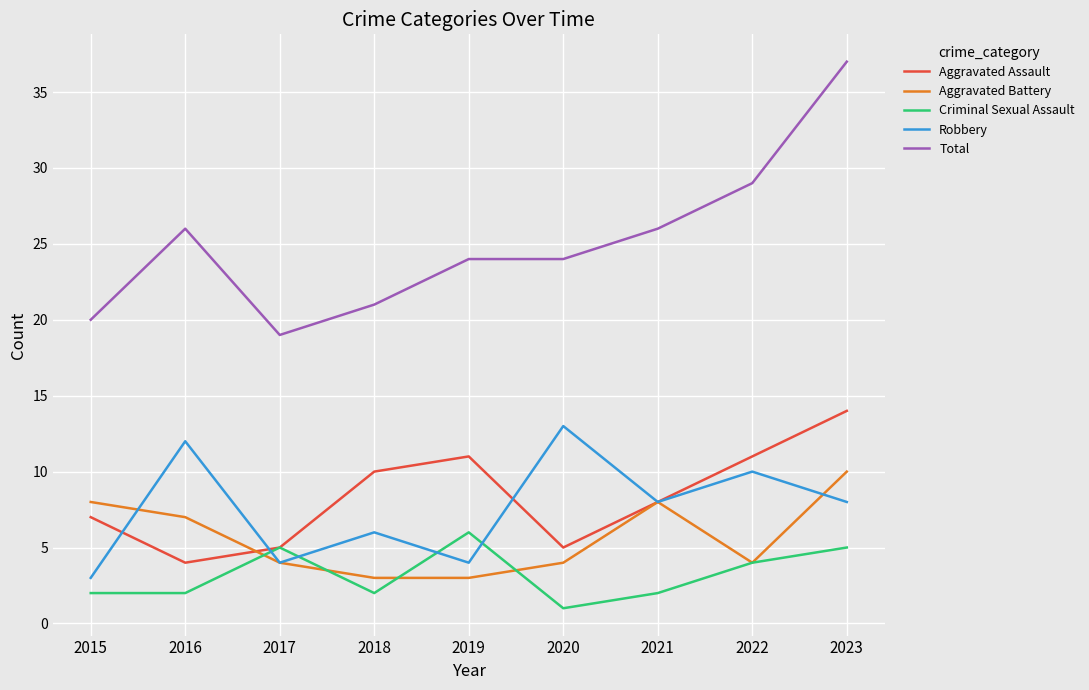

Is it true that Aggravated Battery equals 14 at 2015?

False